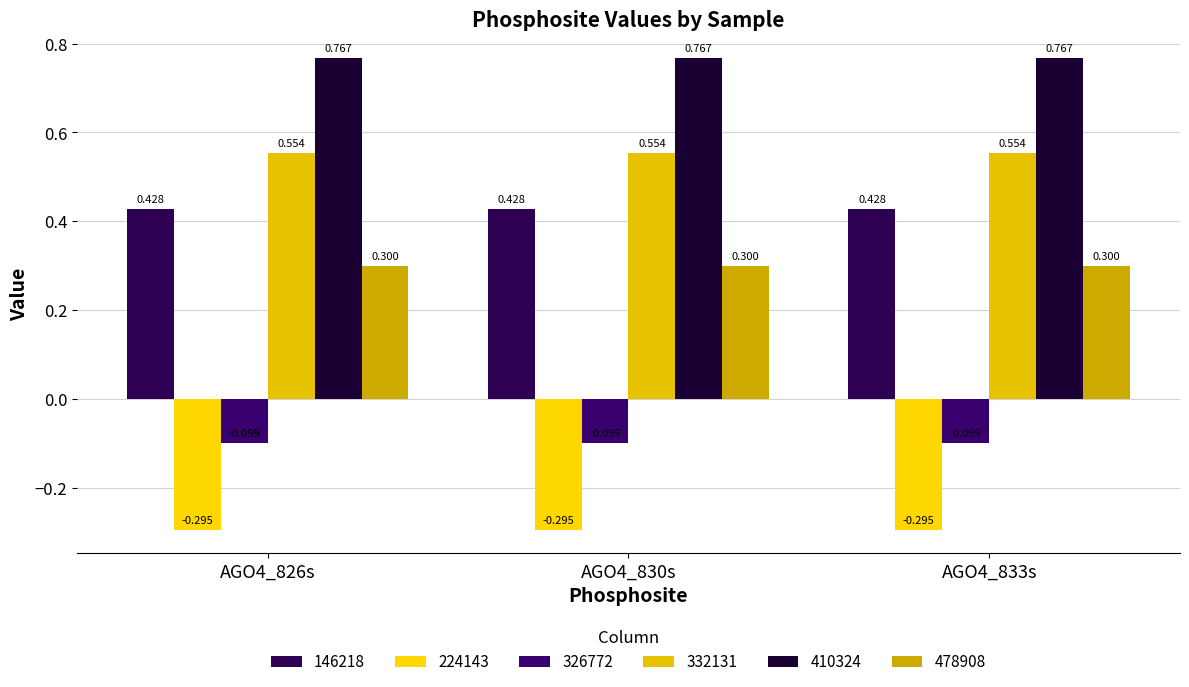

What is the total value across all series at AGO4_830s?

1.7